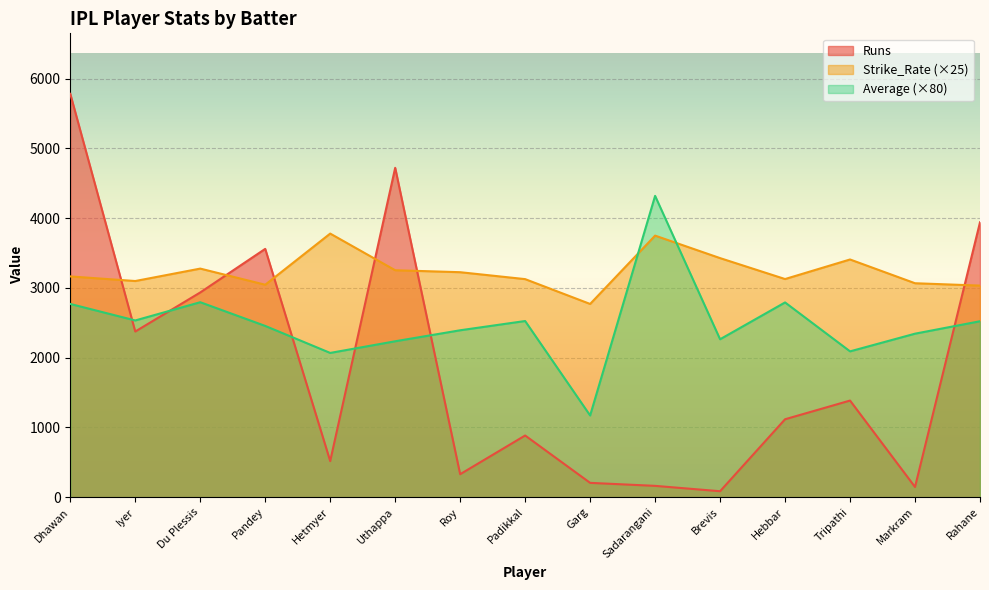

How many lines are shown in the chart?

3